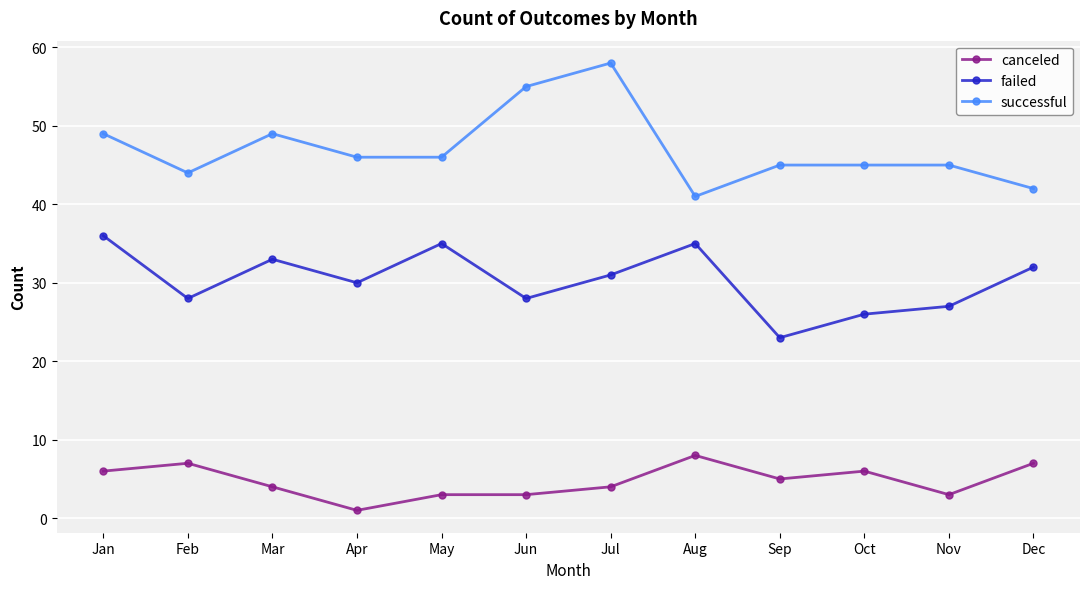

What is the difference between the highest and lowest values at Nov?

42